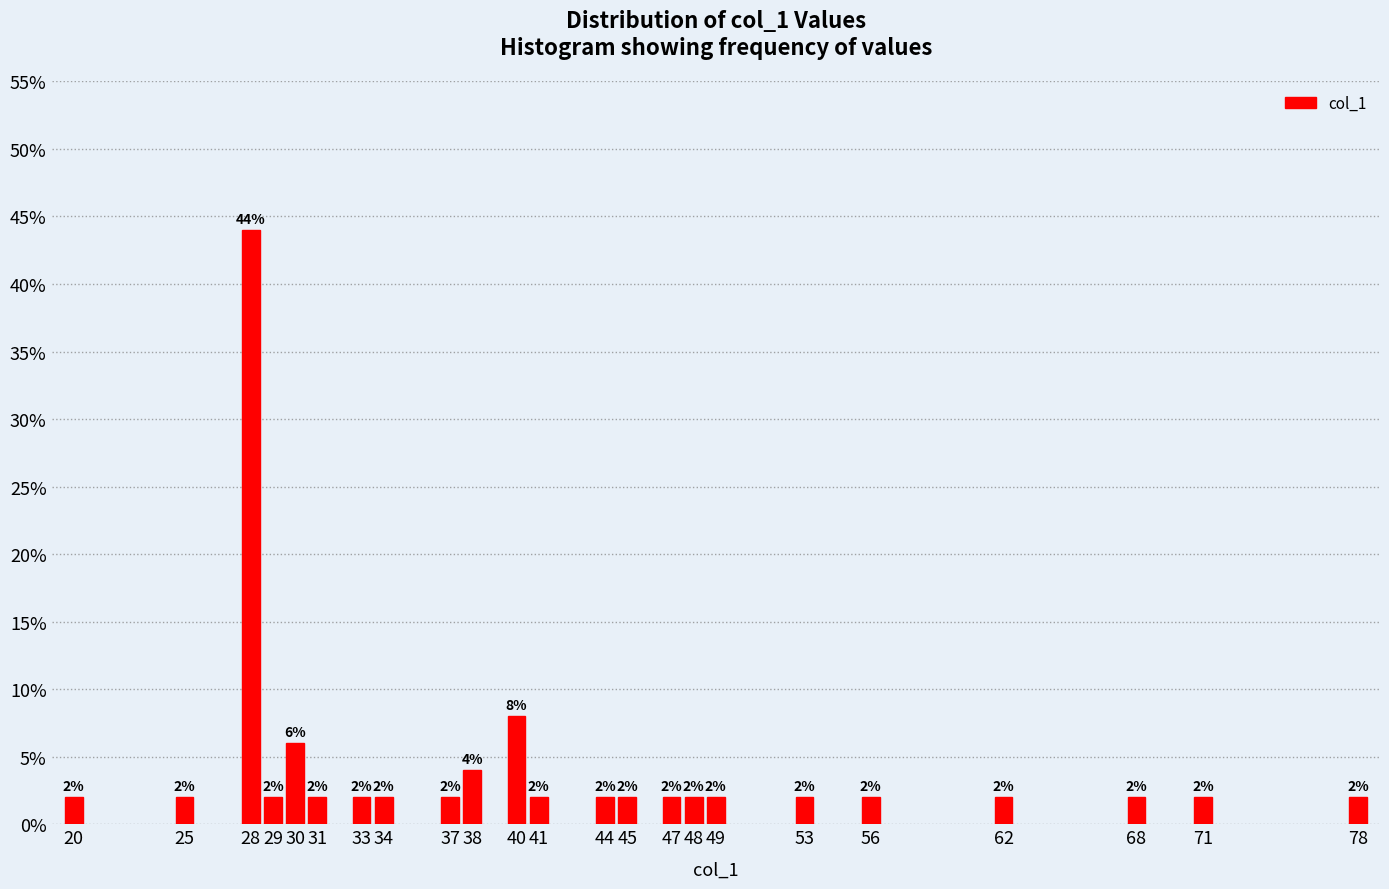

Reading left to right, extract all data points from this chart.

20=2	25=2	28=44	29=2	30=6	31=2	33=2	34=2	37=2	38=4	40=8	41=2	44=2	45=2	47=2	48=2	49=2	53=2	56=2	62=2	68=2	71=2	78=2